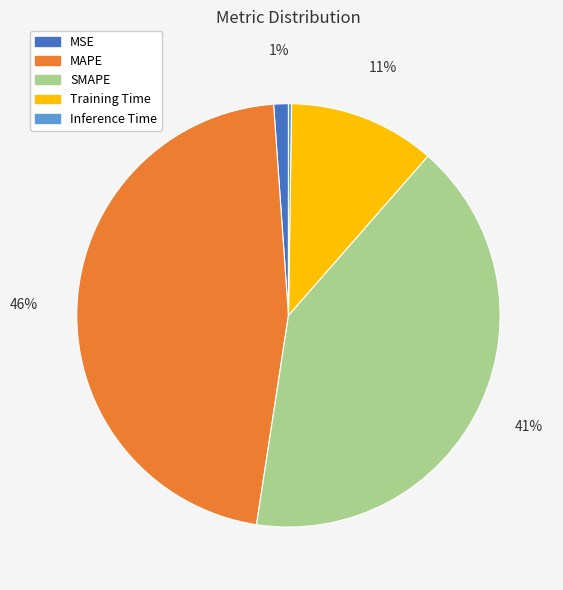

Does Training Time represent more than half of the total?

No